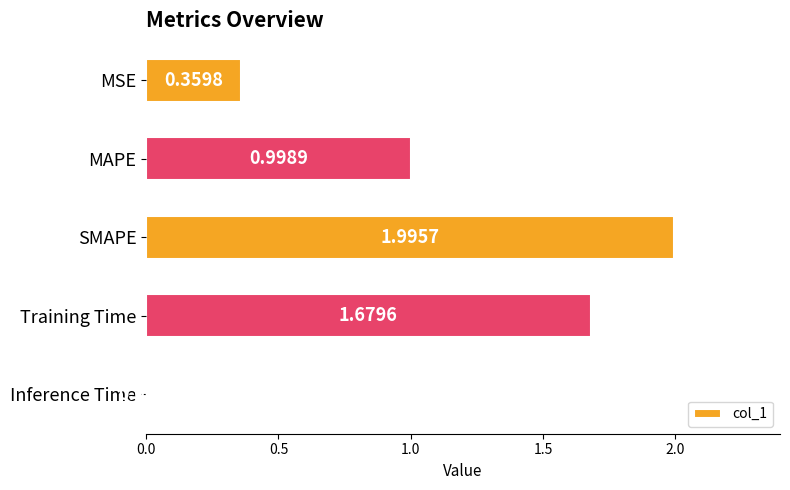

Where is the data nearest to the value 1?

MAPE